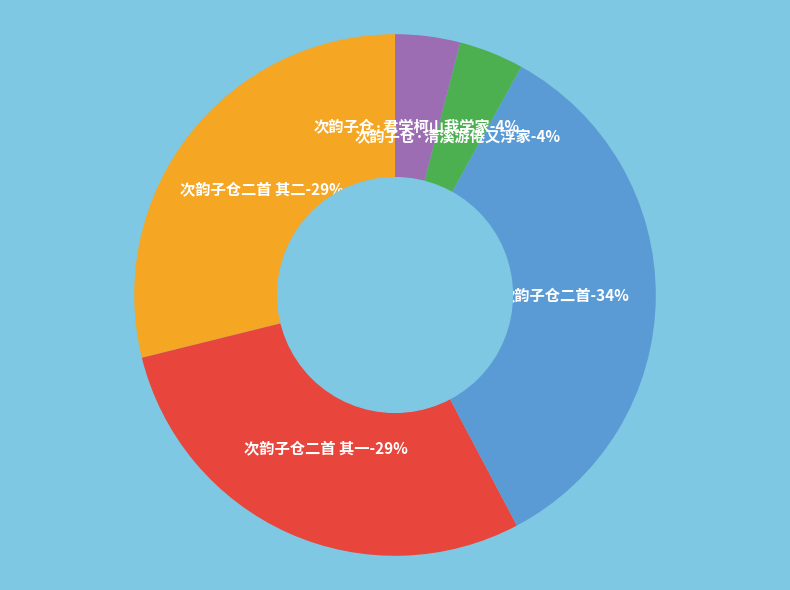

Approximately how many times larger is the value at 次韵子仓二首 其二 compared to 次韵子仓二首?

0.8